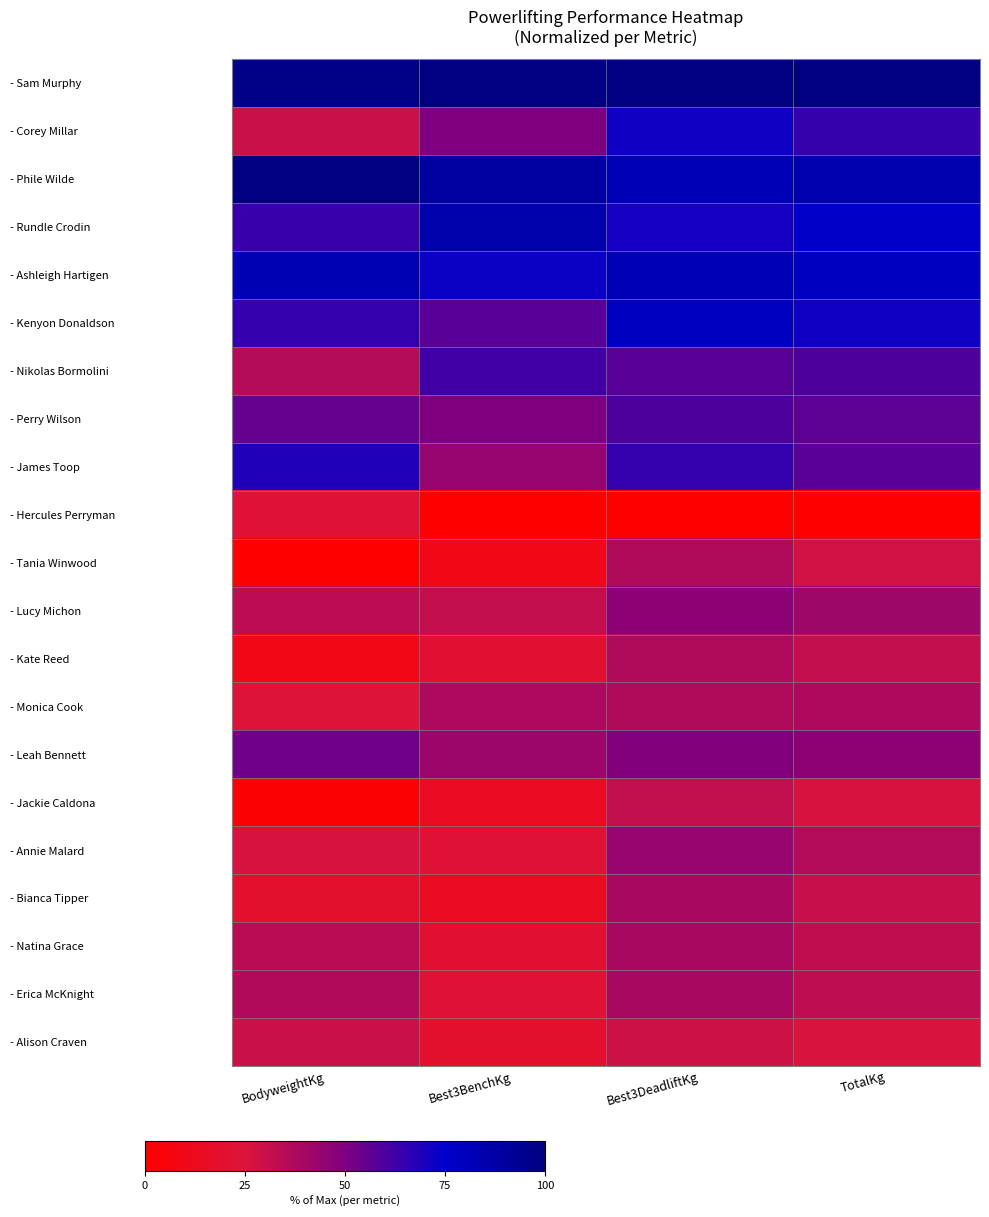

At which category is the sum across all series the highest?

Best3DeadliftKg